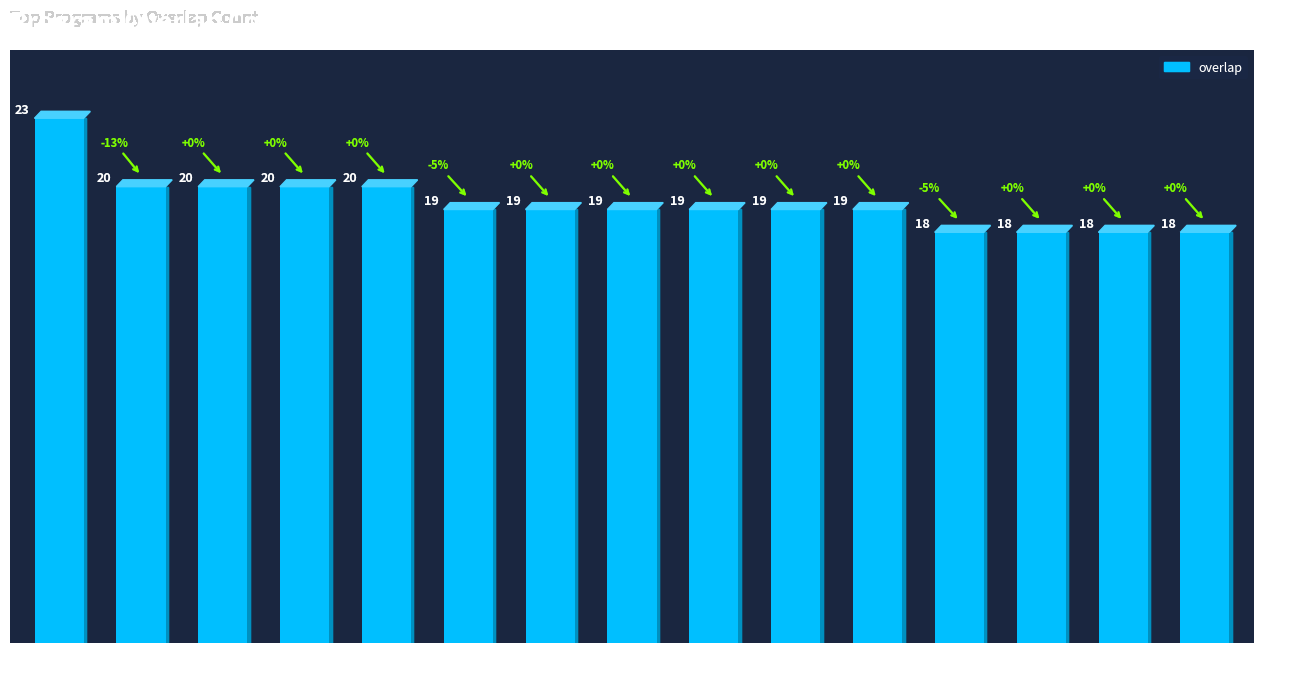

Reading right to left, what are all the values shown in this chart?

18	18	18	18	19	19	19	19	19	19	20	20	20	20	23